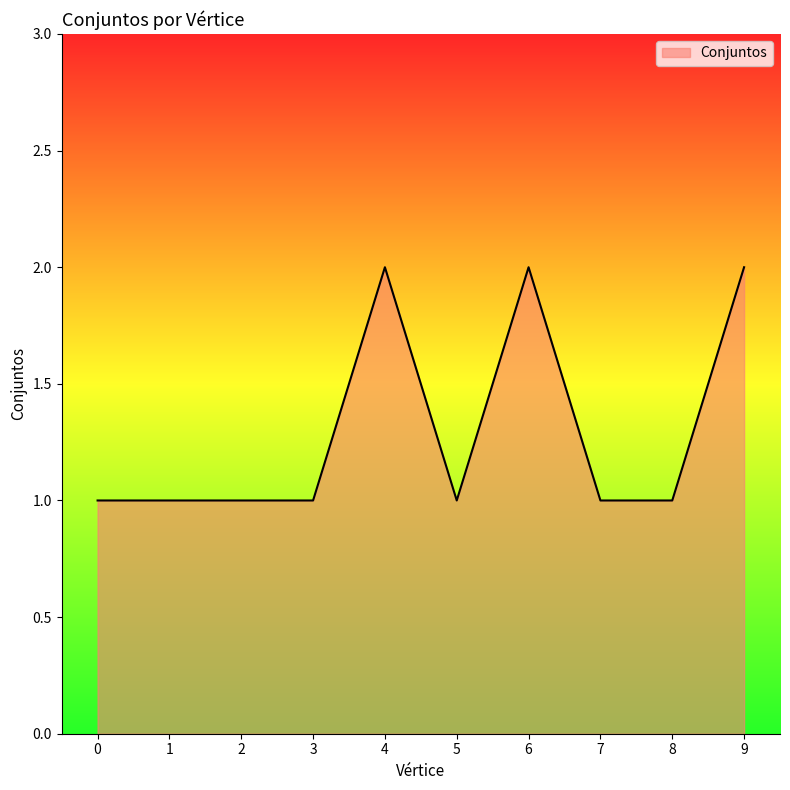

What is the ratio of the value at 8 to the value at 9?

0.5